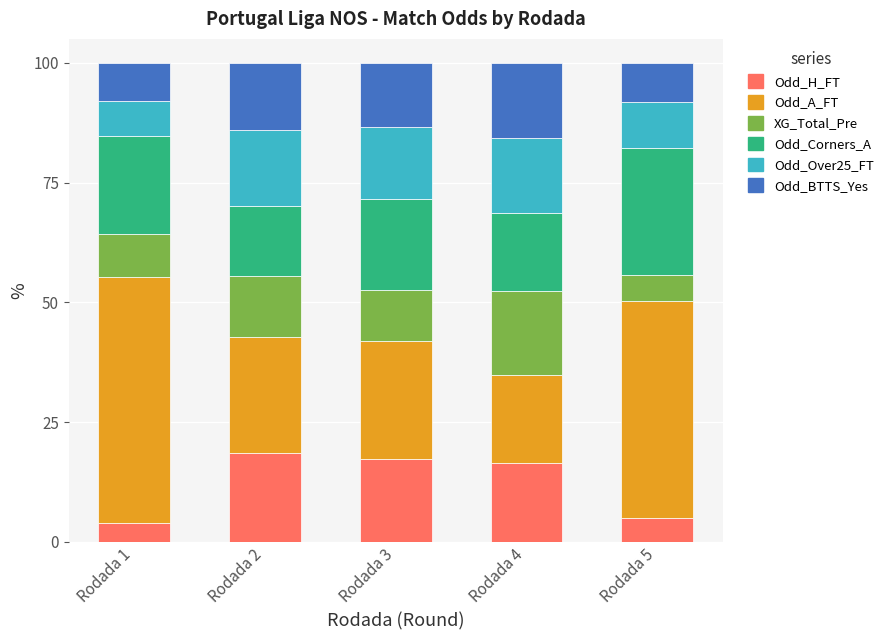

What is the average value of the Odd_H_FT series?

12.3